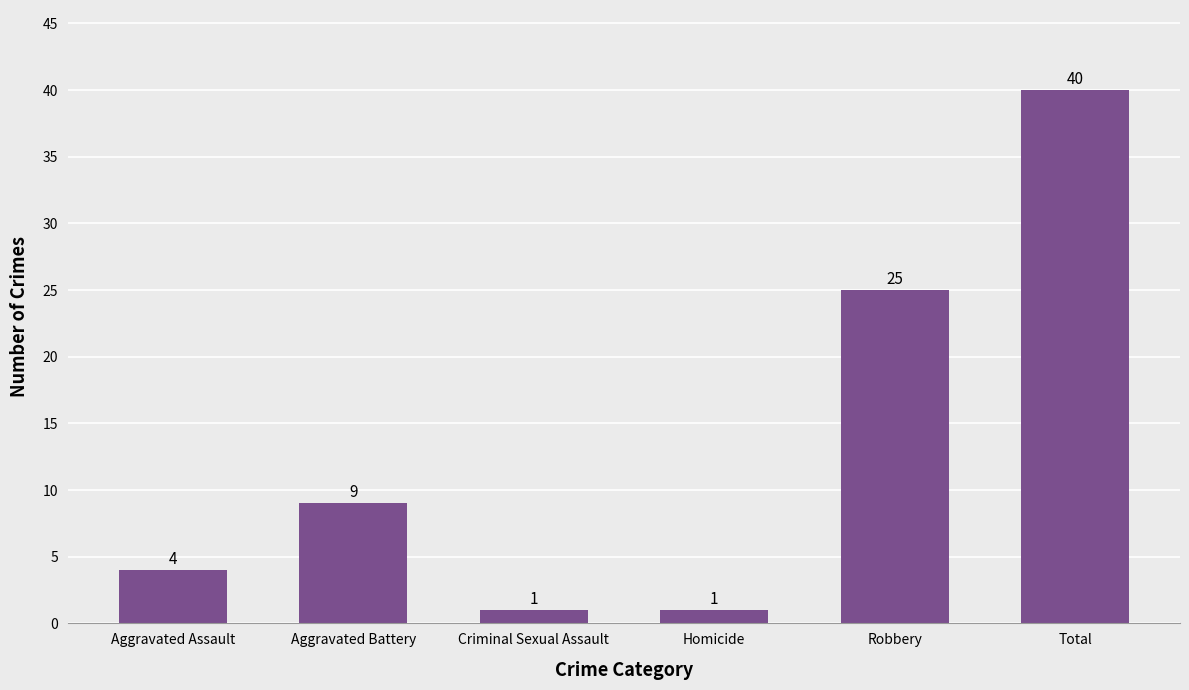

What is the change in value from Aggravated Assault to Robbery?

+21